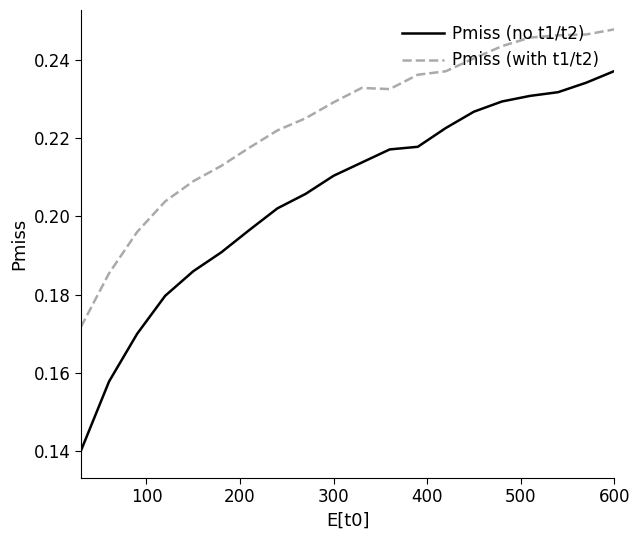

True or false: Pmiss (no t1/t2) and Pmiss (with t1/t2) cross at least once.

False